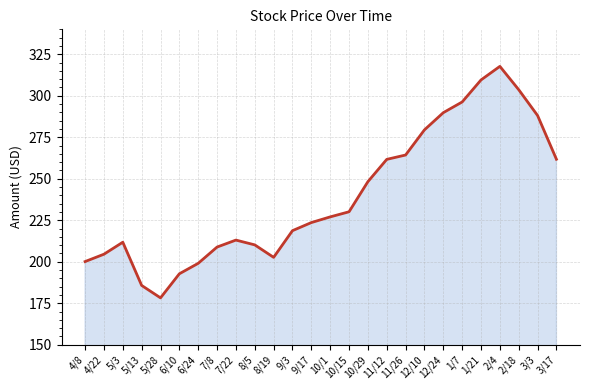

Approximately how many times larger is the value at 9/3 compared to 8/19?

1.1